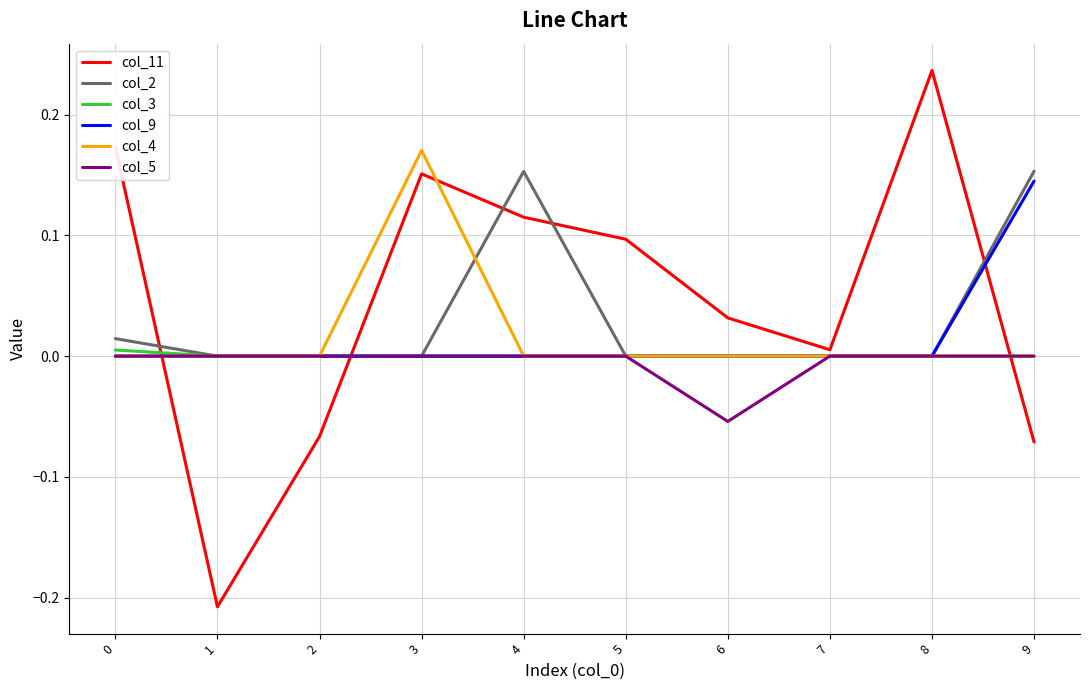

Is it true that col_5 equals 0.0 at 9?

True